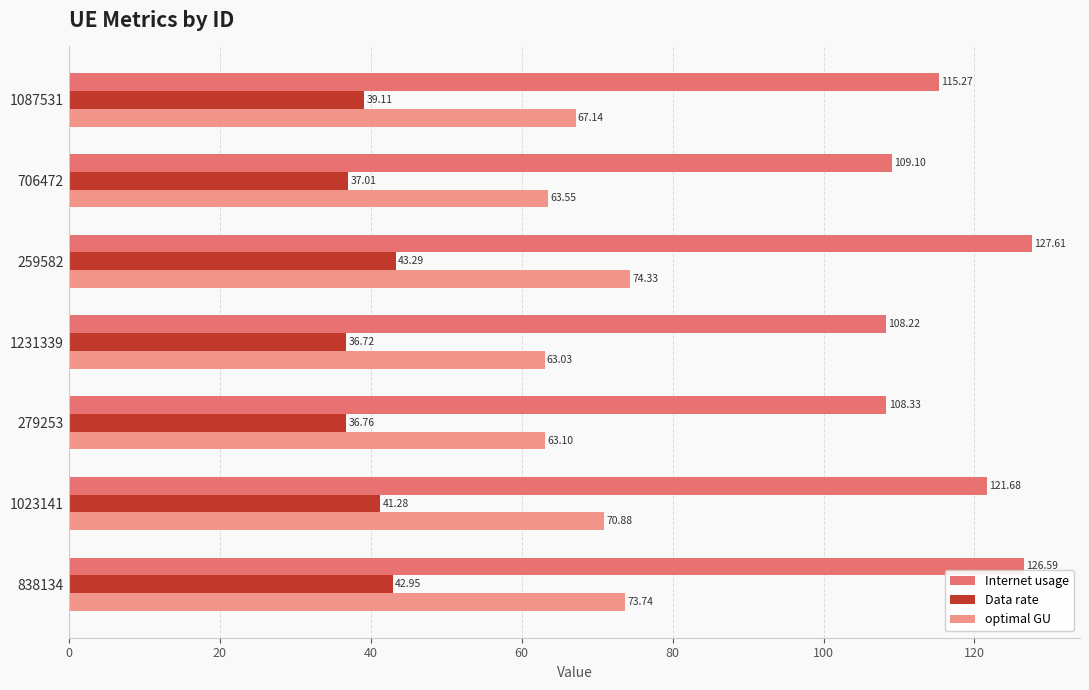

What is the minimum value for Internet usage?

108.2